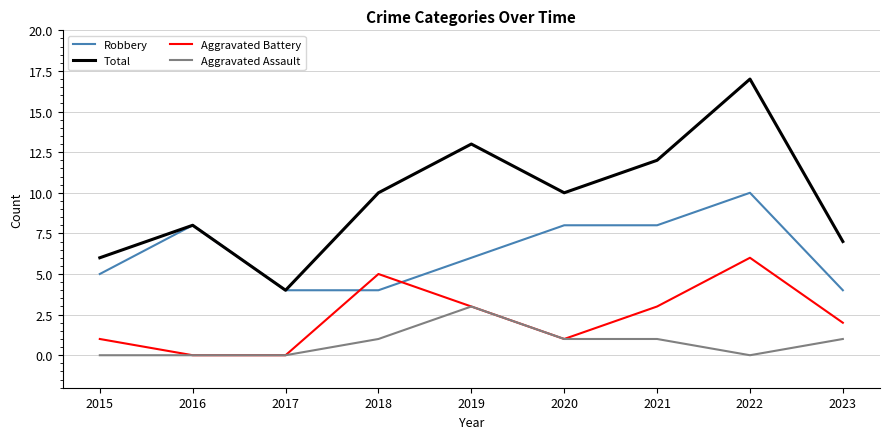

Is this an area chart (filled region under the line)?

No